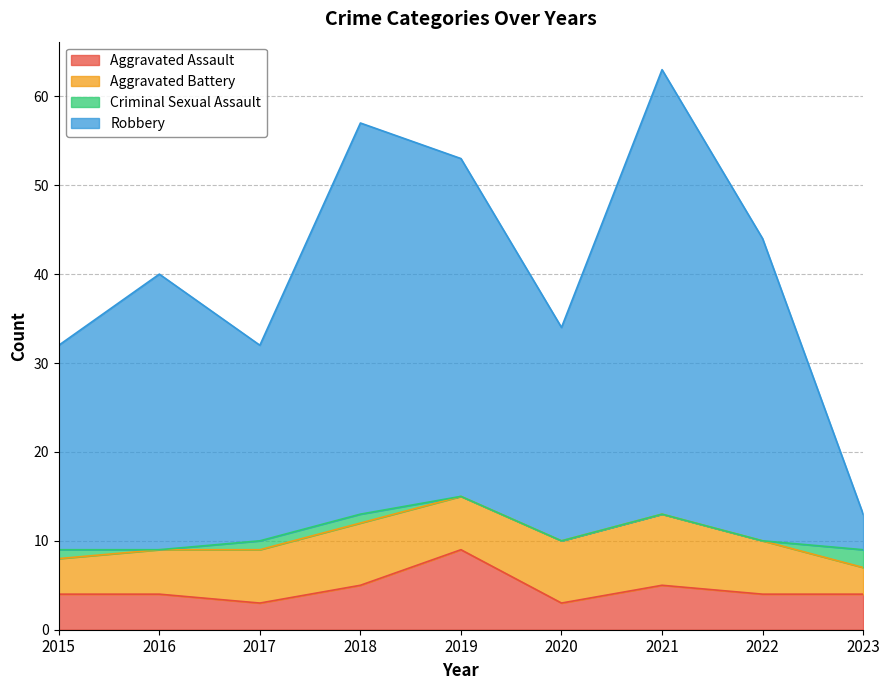

True or false: Robbery has more than 0 points higher than both neighbors.

True